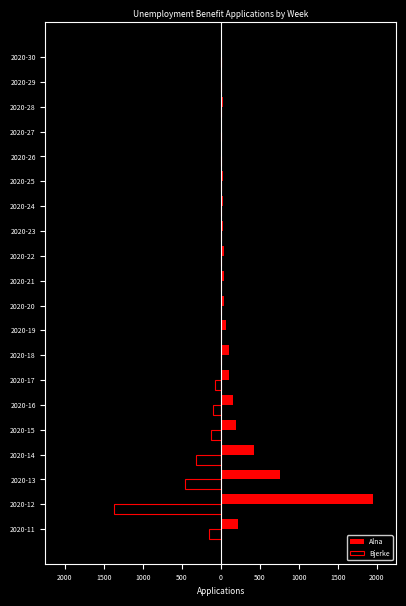

What are all the series names shown in the legend?

Alna, Bjerke